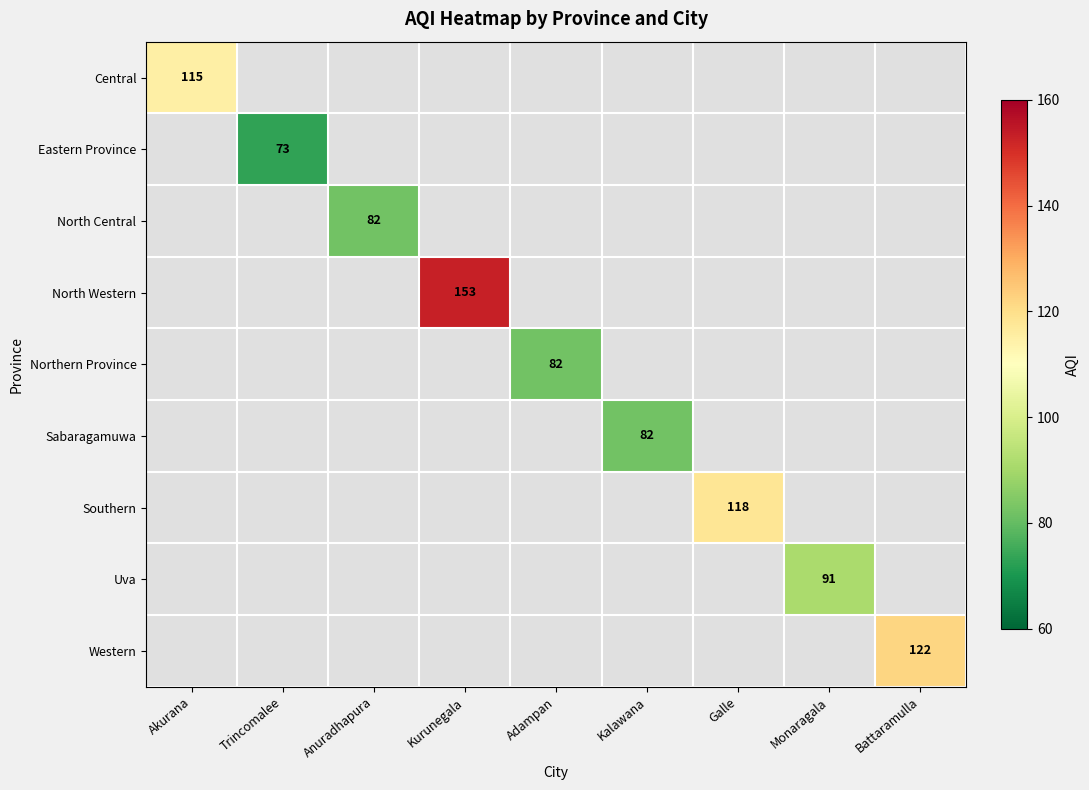

The value of Uva at Monaragala is 91. True or false?

True